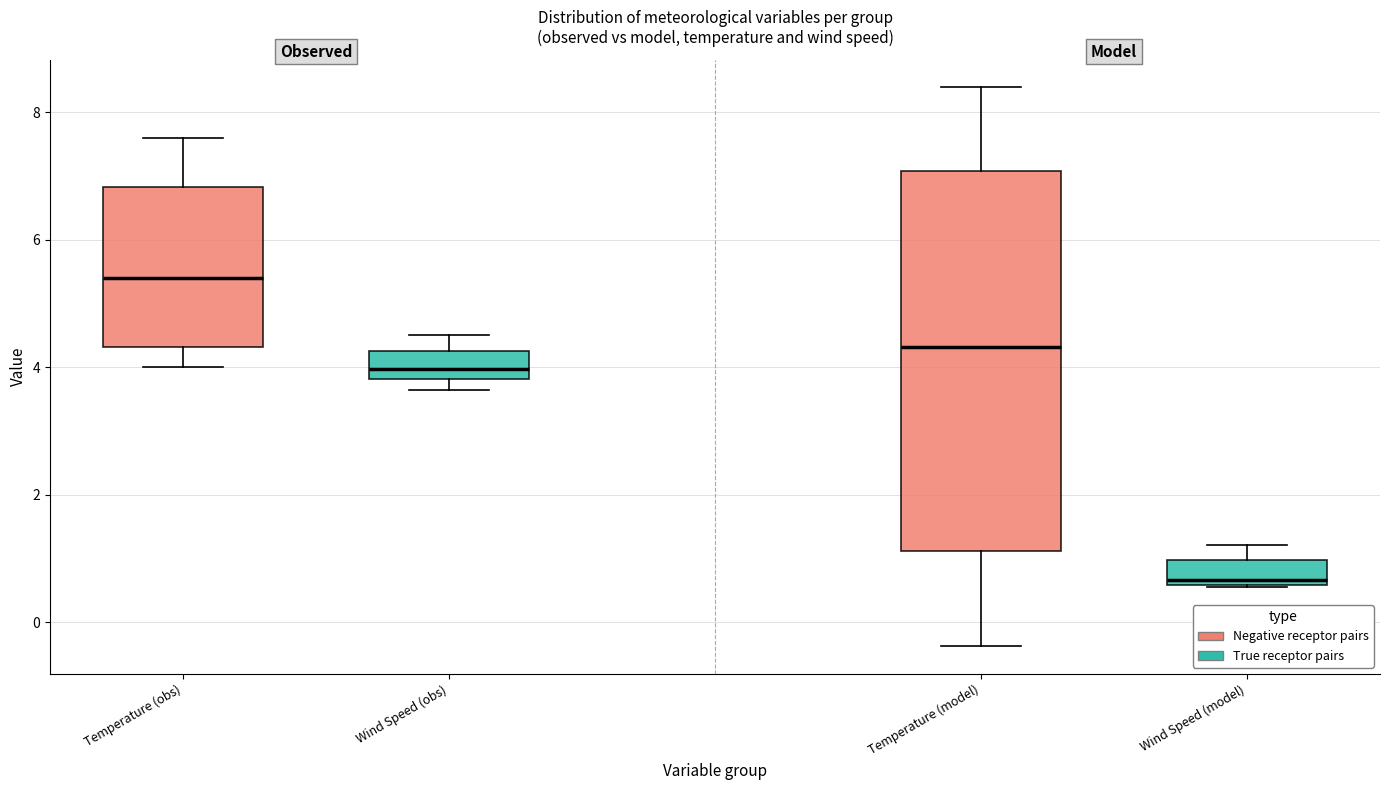

Which box is the tallest, from its lower edge to its upper edge?

Temperature (model)